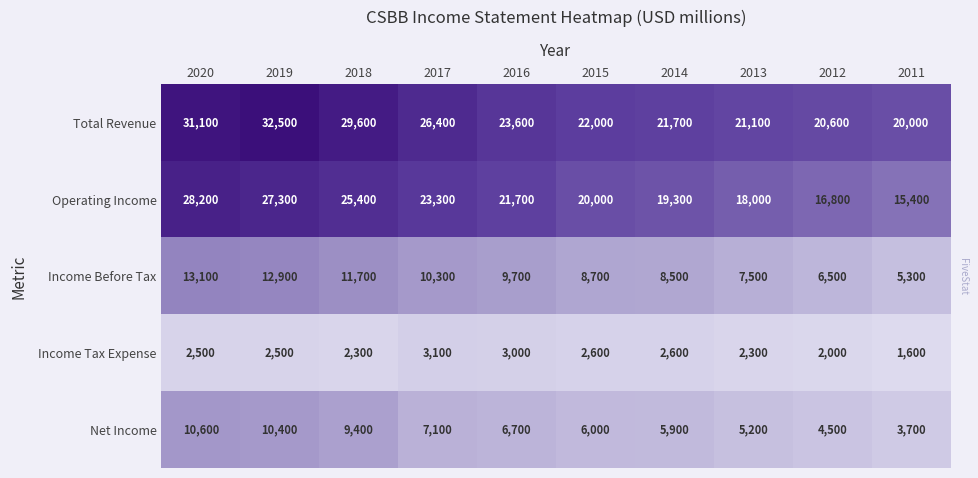

Which category has the highest value across all series?

2019